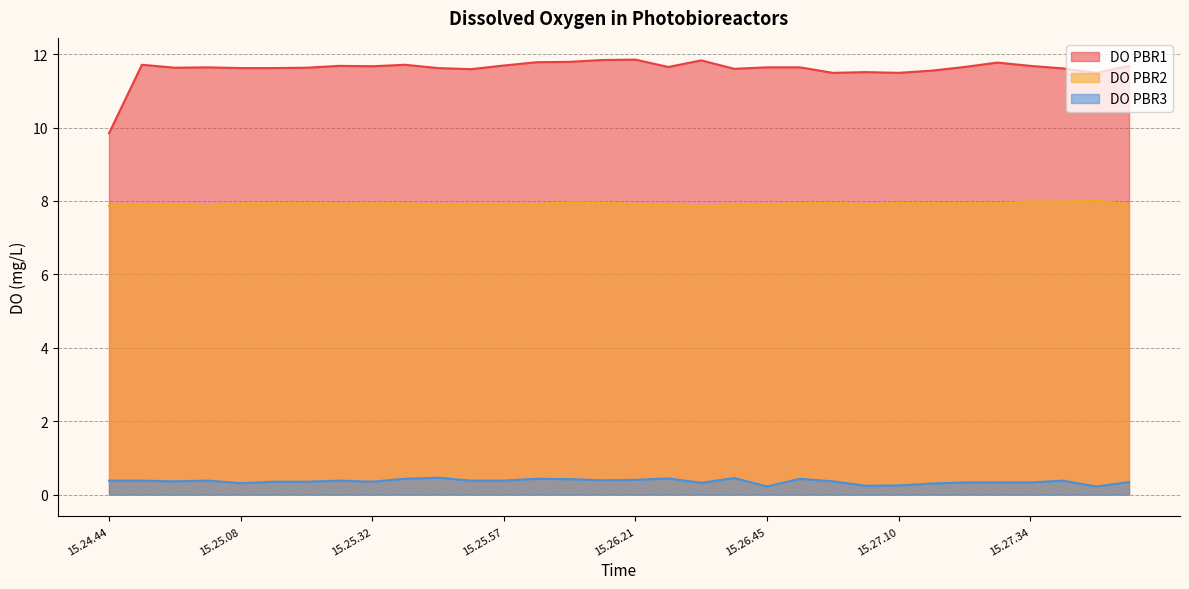

Which has a higher value, 15.26.58 or 15.27.04?

15.27.04